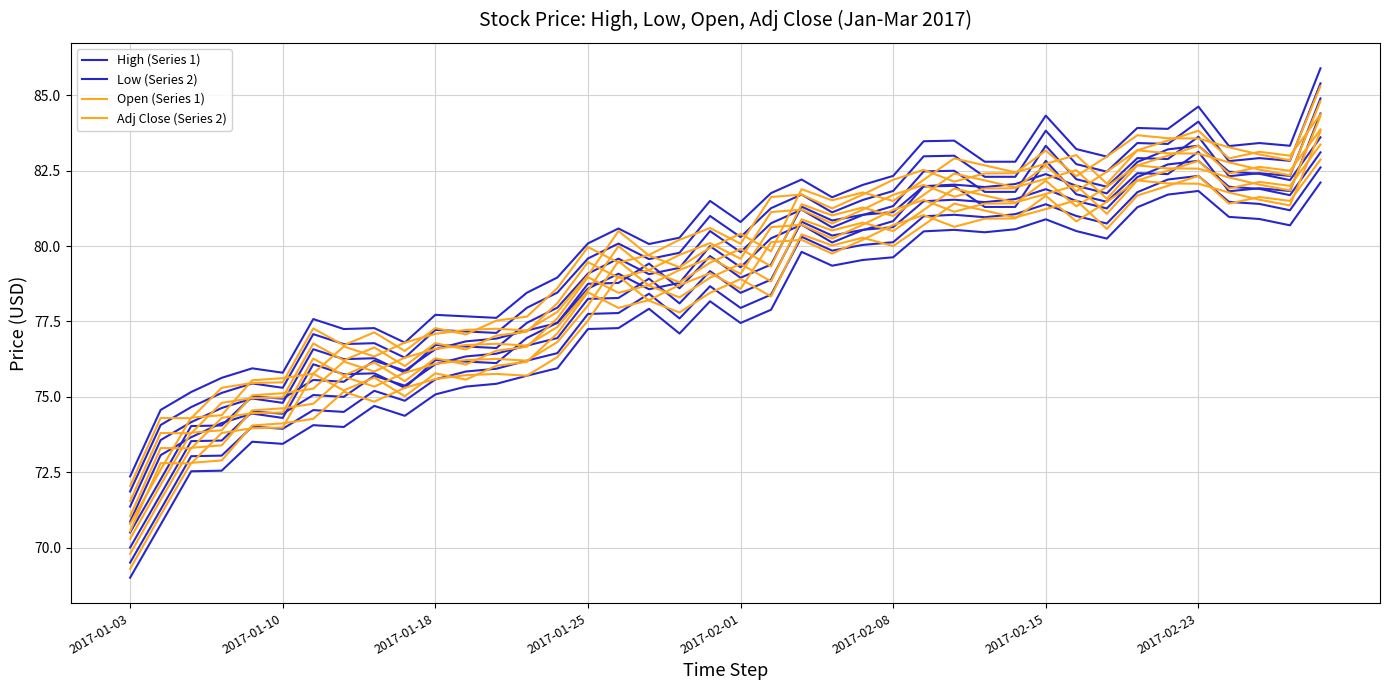

True or false: Adj Close (Series 2) and Low (Series 2) cross at least once.

False